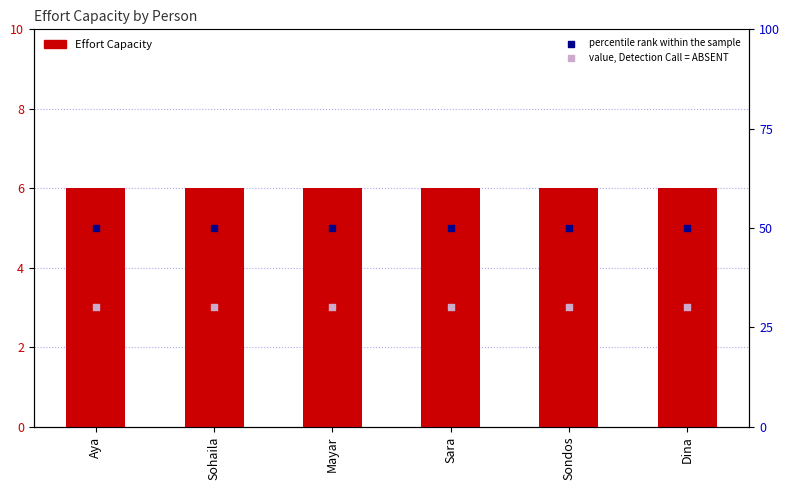

Which series has the widest spread of Y values?

Effort Capacity